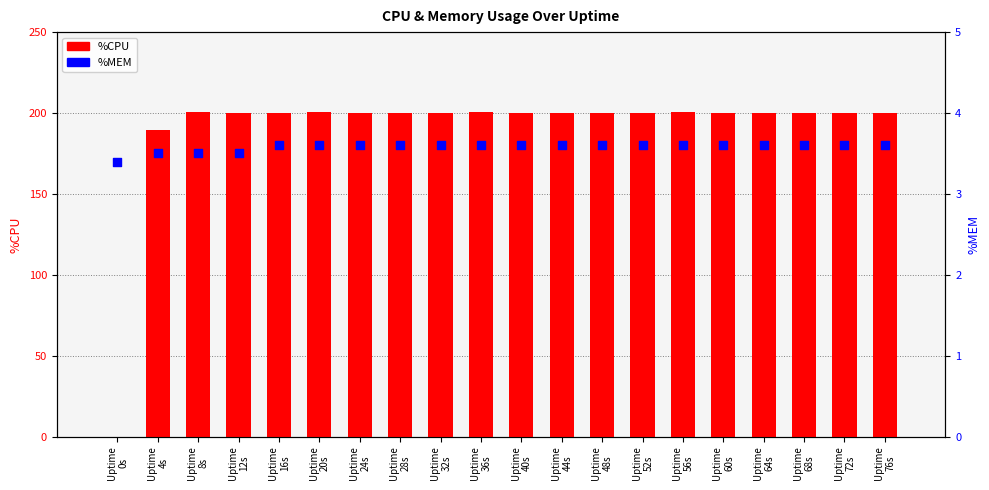

At how many categories does at least one series exceed 162?

19